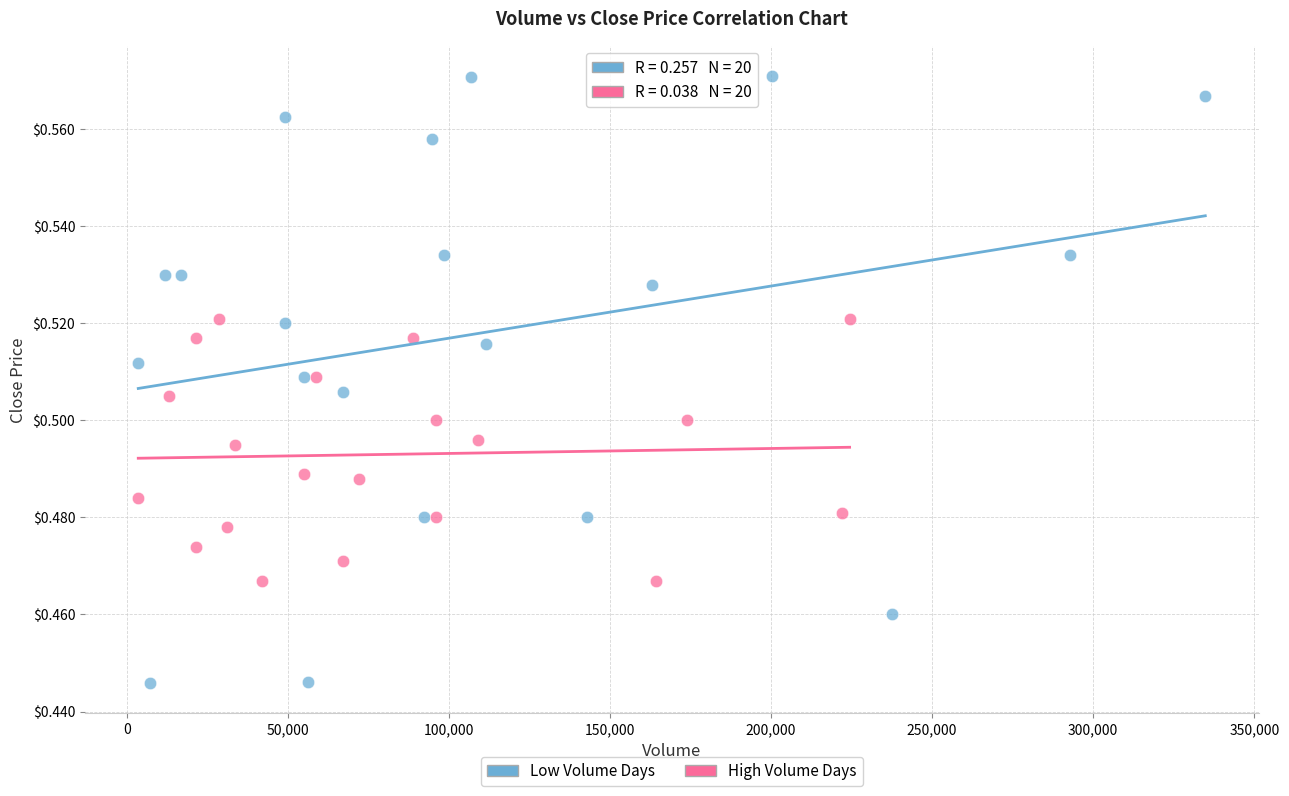

What are all the series names shown in the legend?

Low Volume Days, High Volume Days